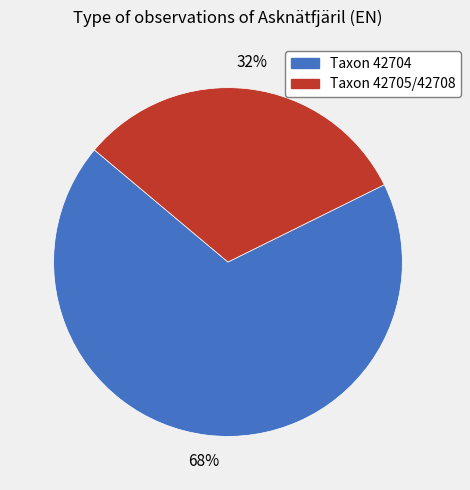

Is there any slice that represents more than half of the pie?

Yes